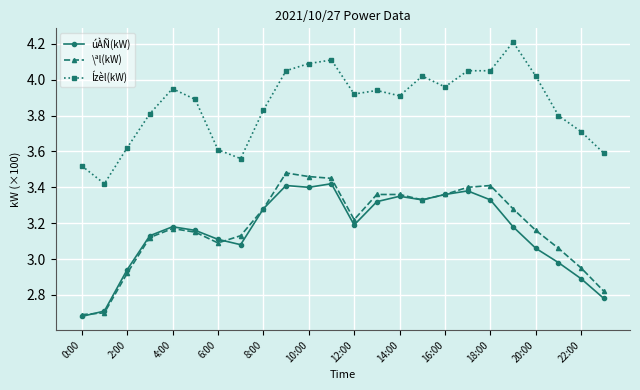

What is the highest value of the Ízèl(kW) series?

4.2